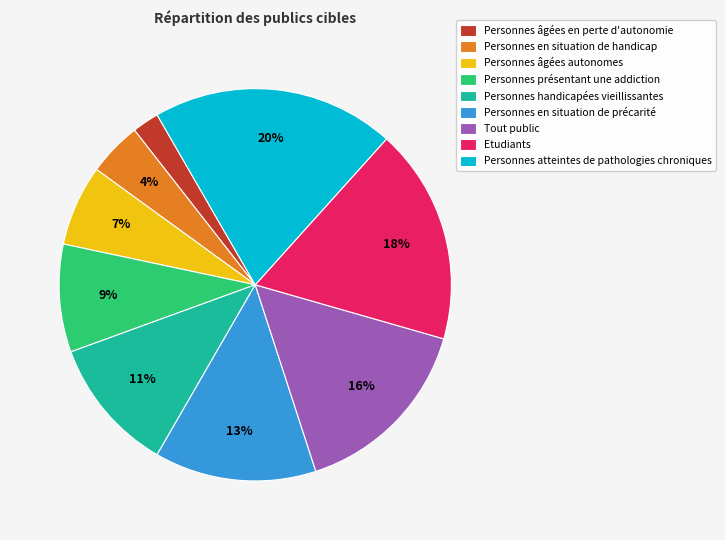

Count the number of slices in the pie.

9